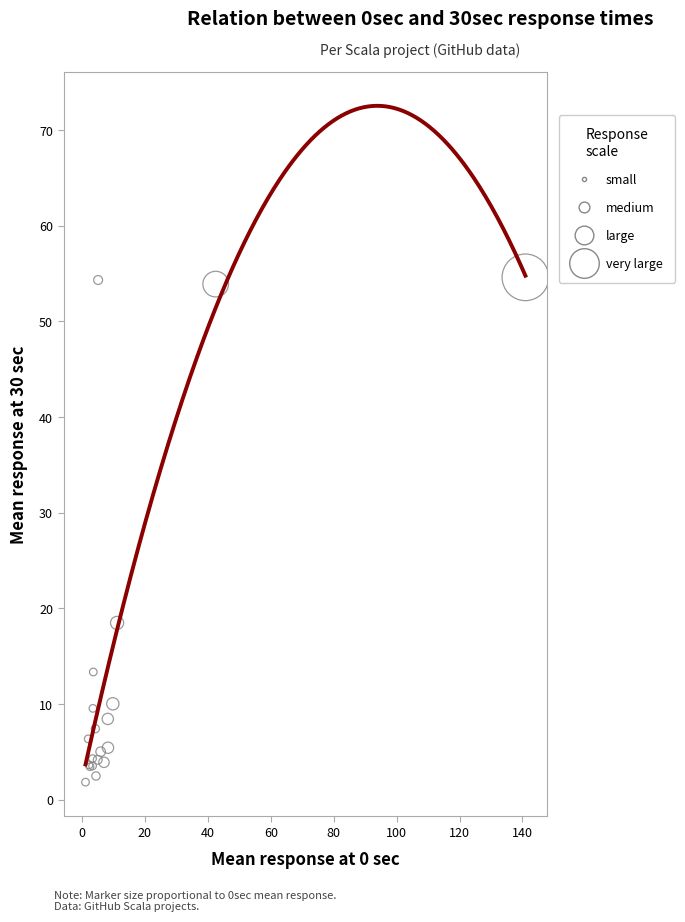

What Y value in the scatter plot is closest to 28?

18.5